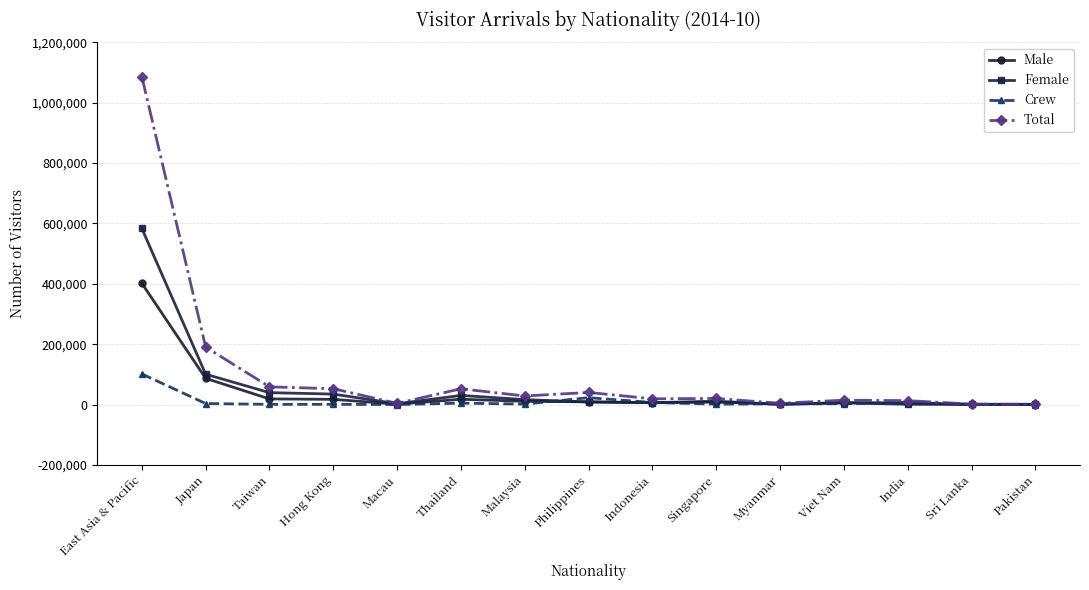

How many values in the Female series are below 8463?

7